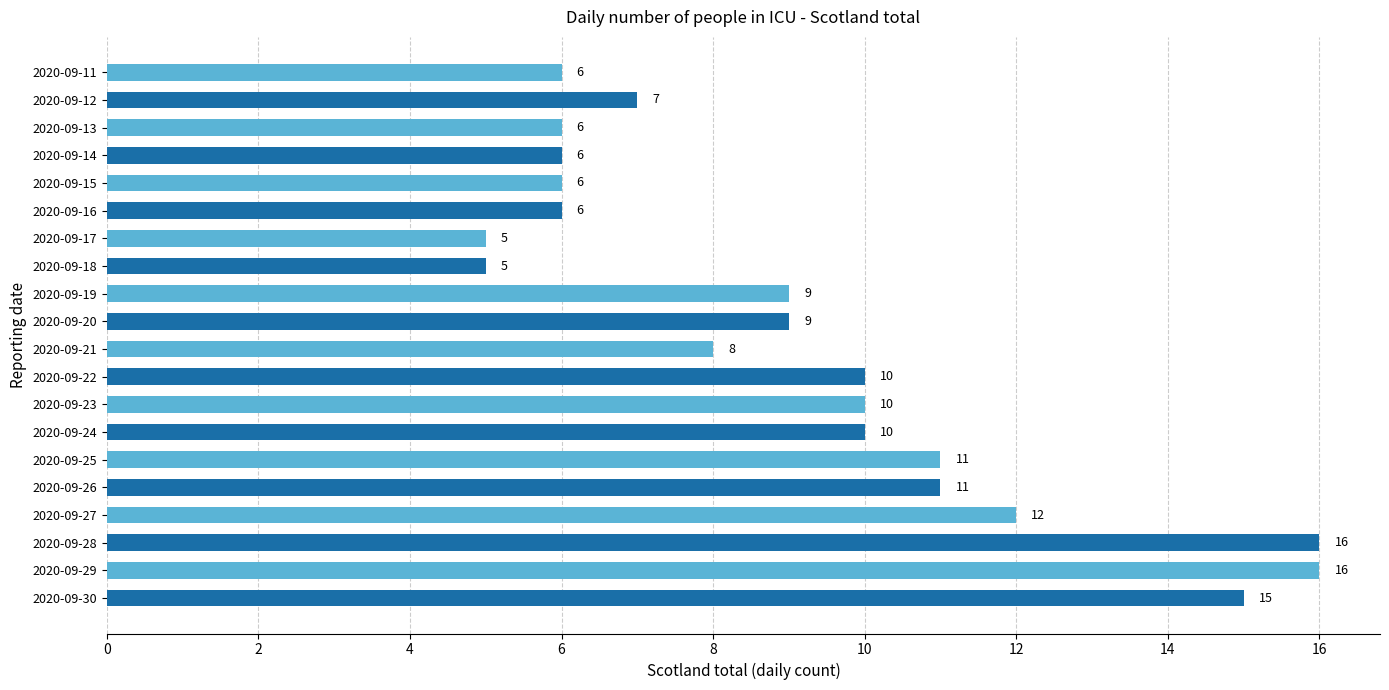

What value does the data have at 2020-09-19?

9